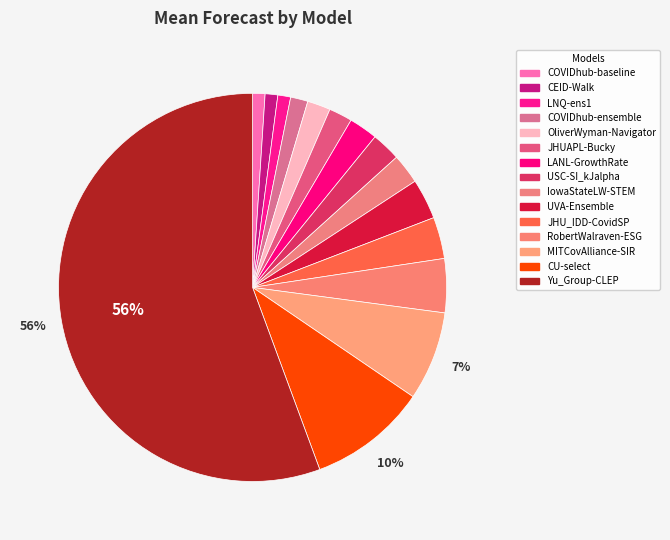

How many slices are in this pie chart?

15